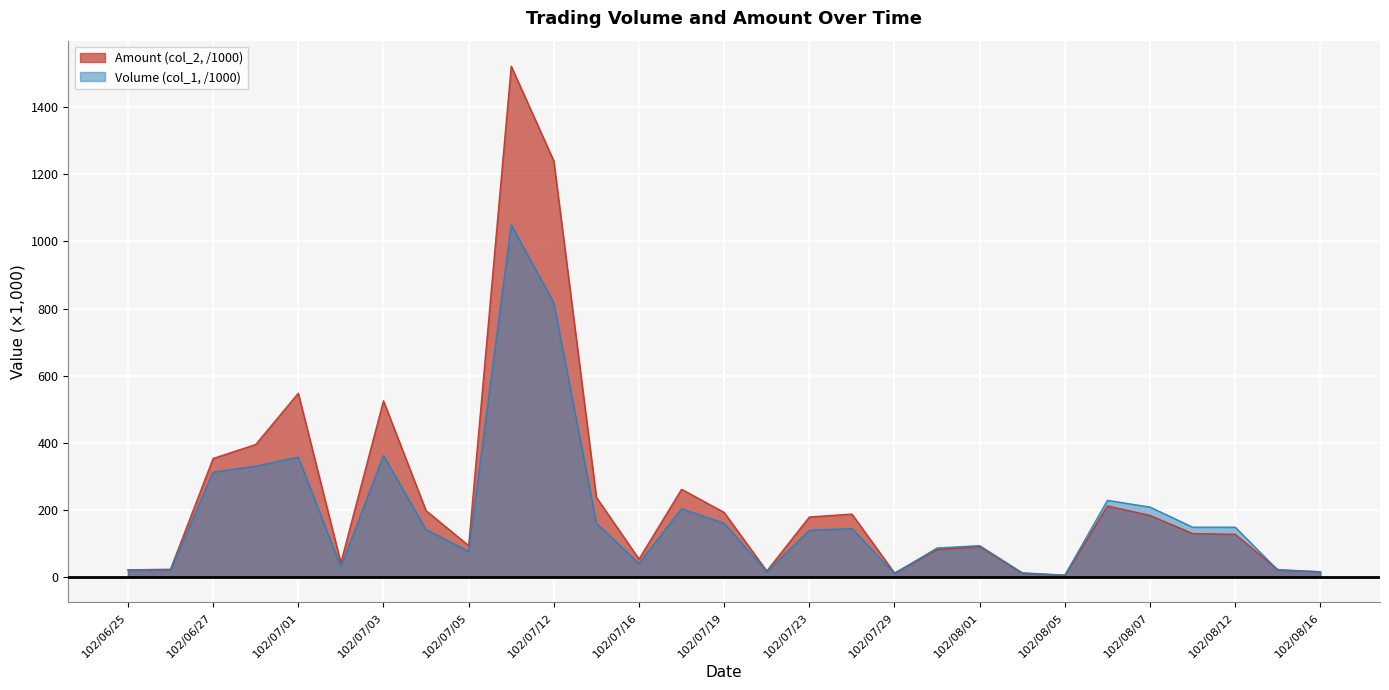

At which category is the sum across all series the highest?

102/07/11